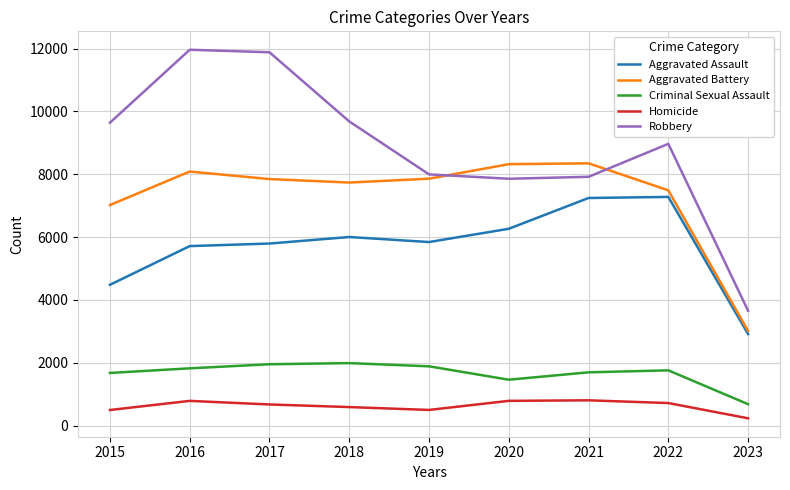

Where is the first local maximum for Aggravated Battery?

2016